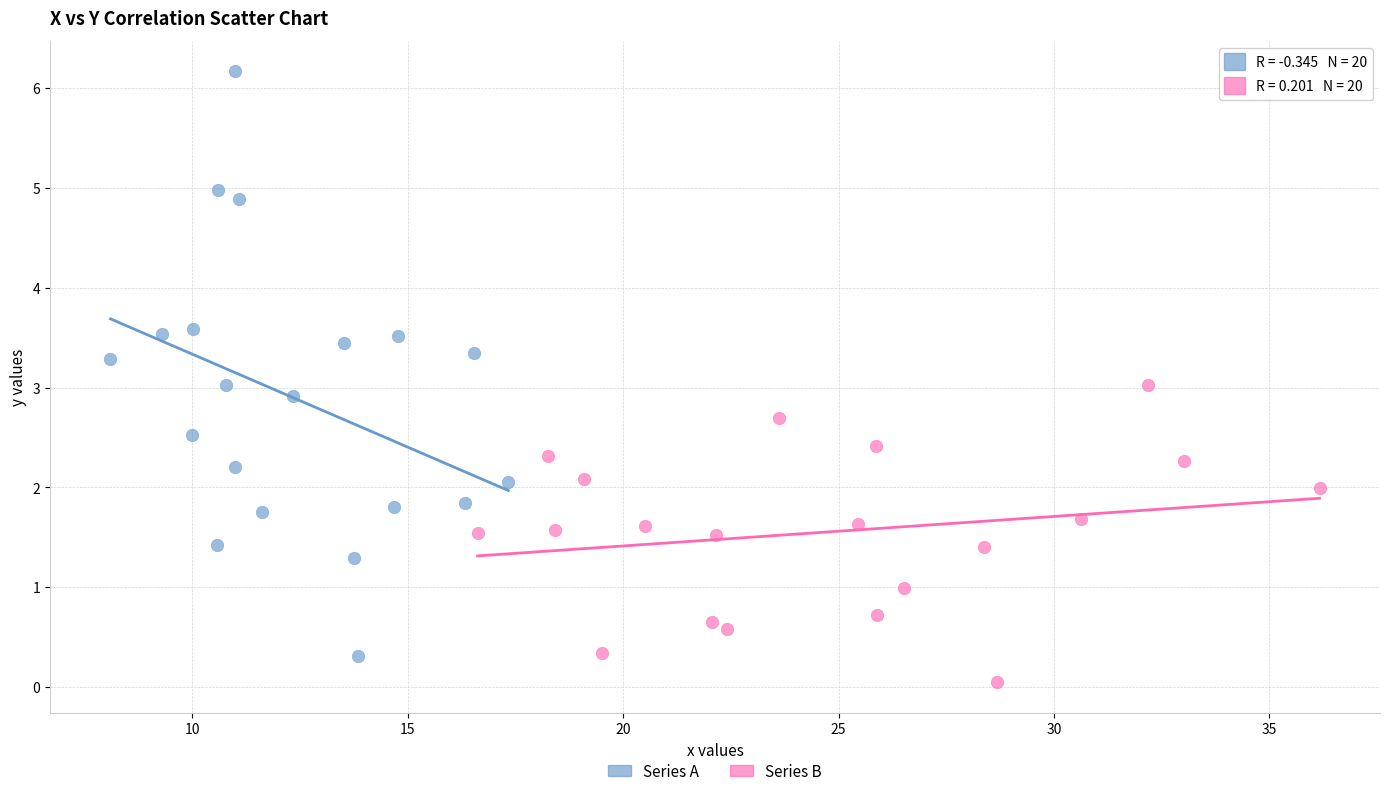

Which series has the widest spread of Y values?

Series A